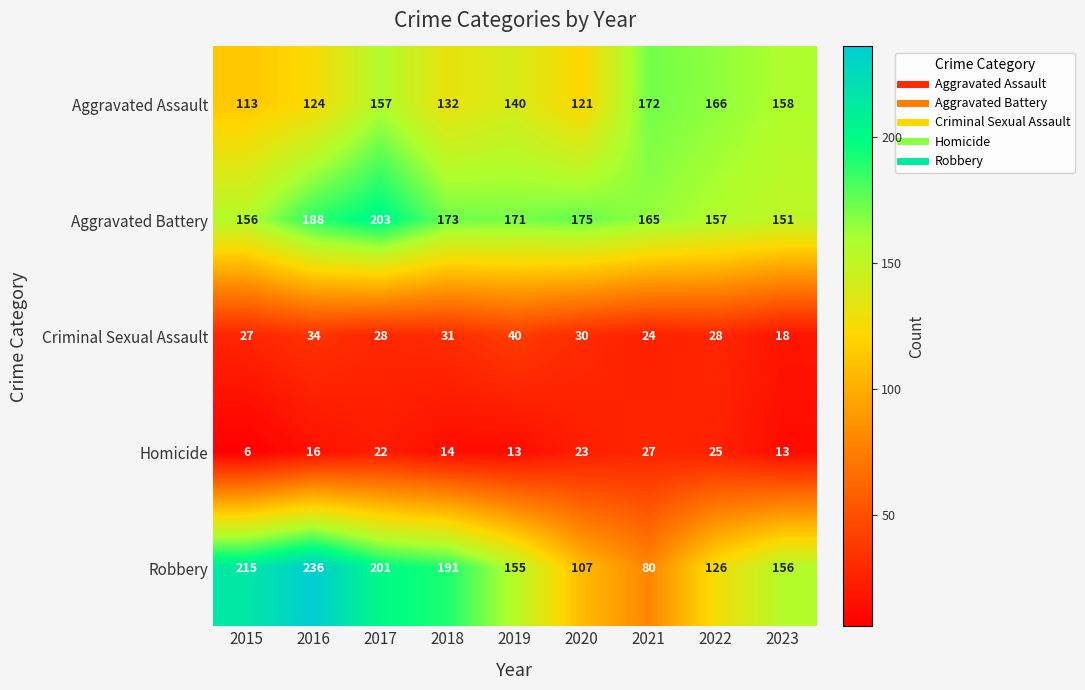

What is the sum of the Aggravated Assault values at 2017 and 2016?

281